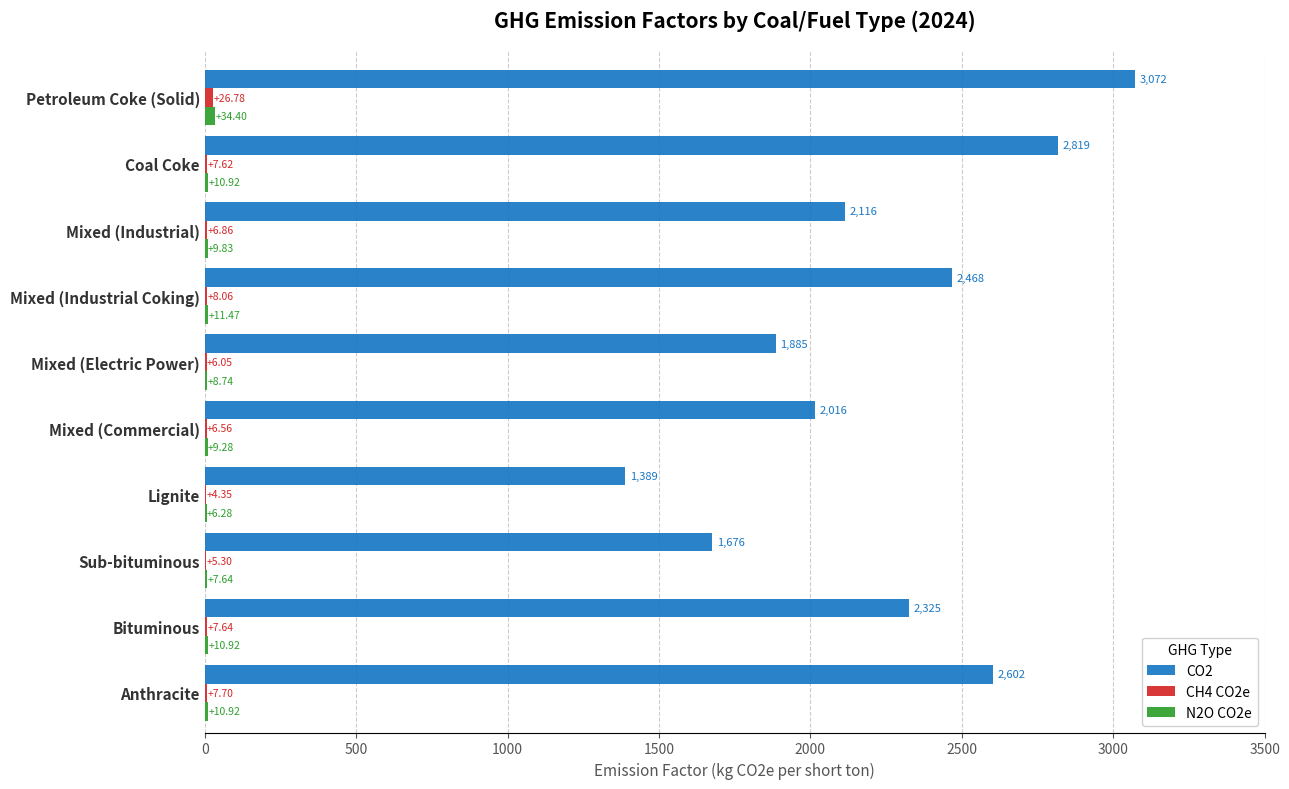

Which category has the highest value in the CO2 series?

Petroleum Coke (Solid)